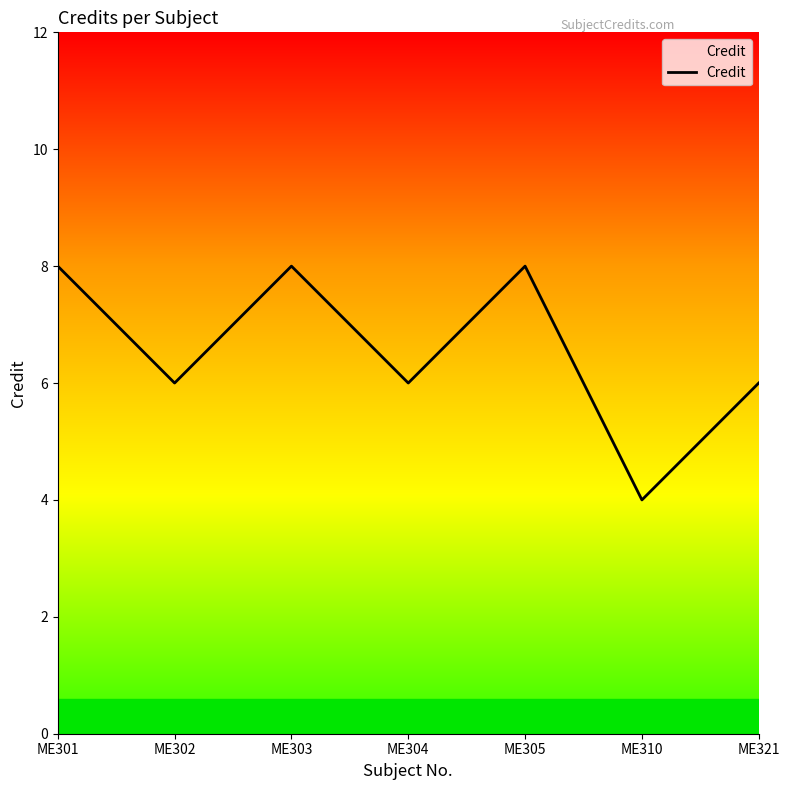

The chart shows a value of 8 at ME301. True or false?

True